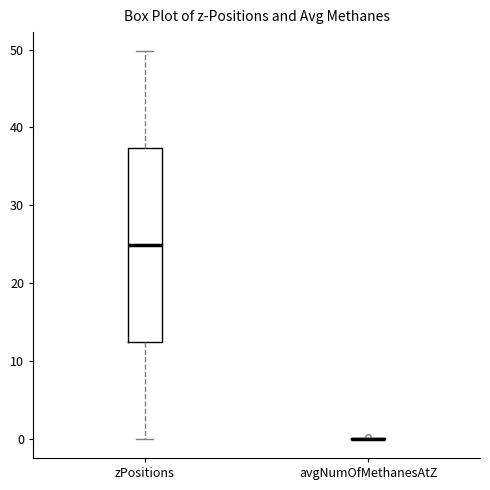

Where does the median line of the box for zPositions sit on the y-axis? The values are not printed on the chart, so give them approximately, as read against the axis.

25